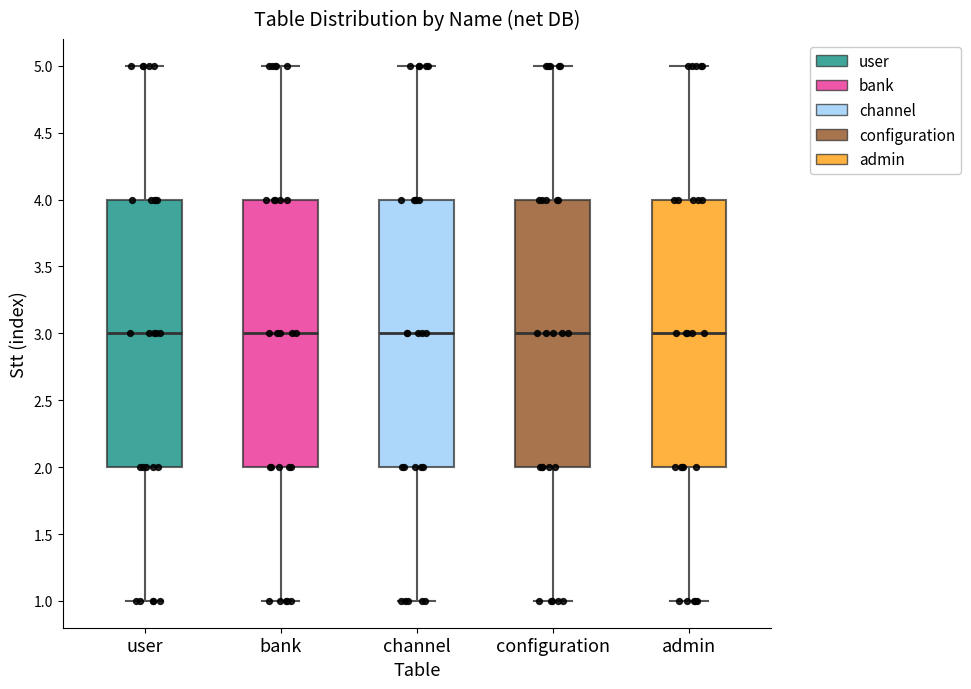

Reading left to right, transcribe this box plot: for each box, give where its median line is, the range the box spans, and where its two whiskers end, as read against the y-axis. The values are not printed on the chart, so give them approximately, as read against the axis.

user: median 3, box 2 to 4, whiskers 1 to 5
bank: median 3, box 2 to 4, whiskers 1 to 5
channel: median 3, box 2 to 4, whiskers 1 to 5
configuration: median 3, box 2 to 4, whiskers 1 to 5
admin: median 3, box 2 to 4, whiskers 1 to 5